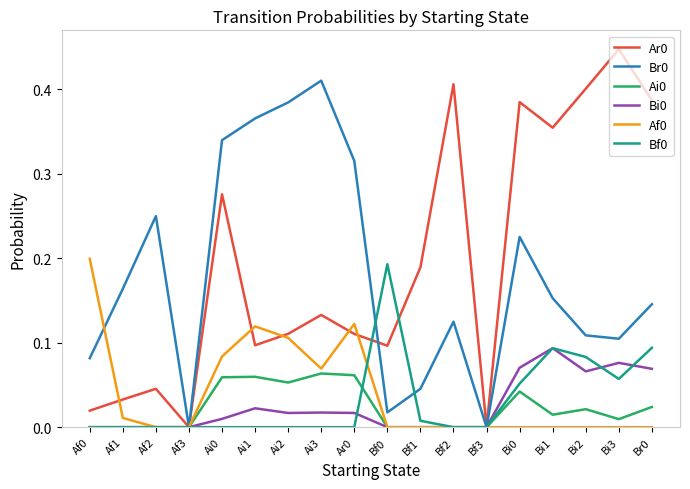

What is the sum of all Br0 values?

3.2